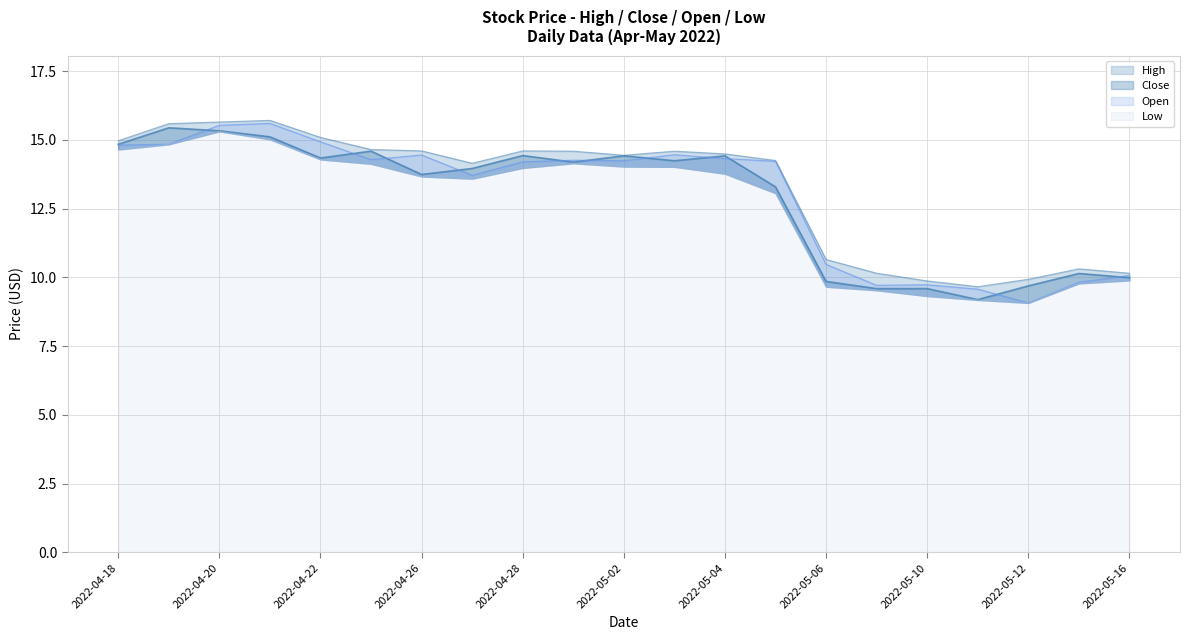

What is the sum of all Close values?

270.4